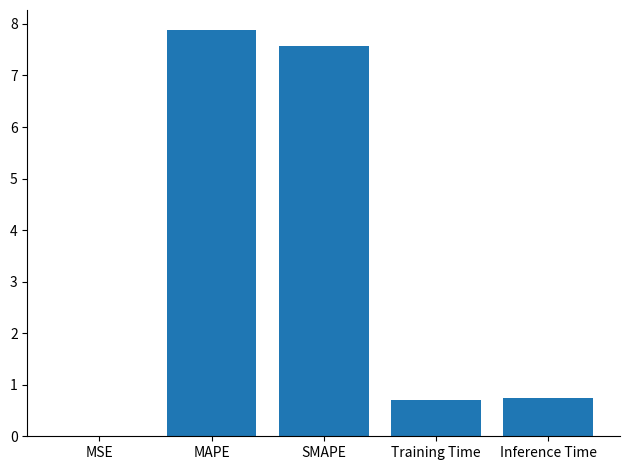

The chart shows a value of 10.2 at SMAPE. True or false?

False